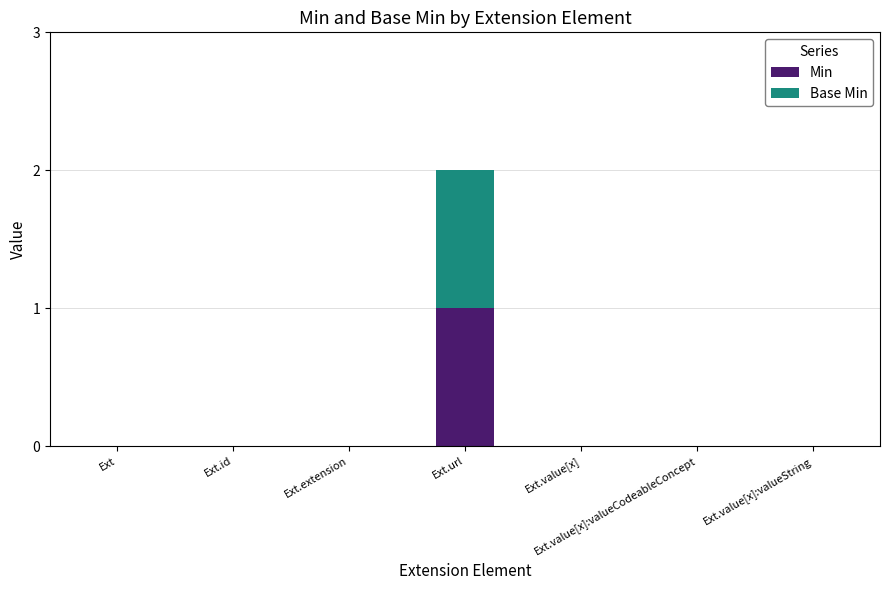

At which label does Min reach its peak?

Ext.url